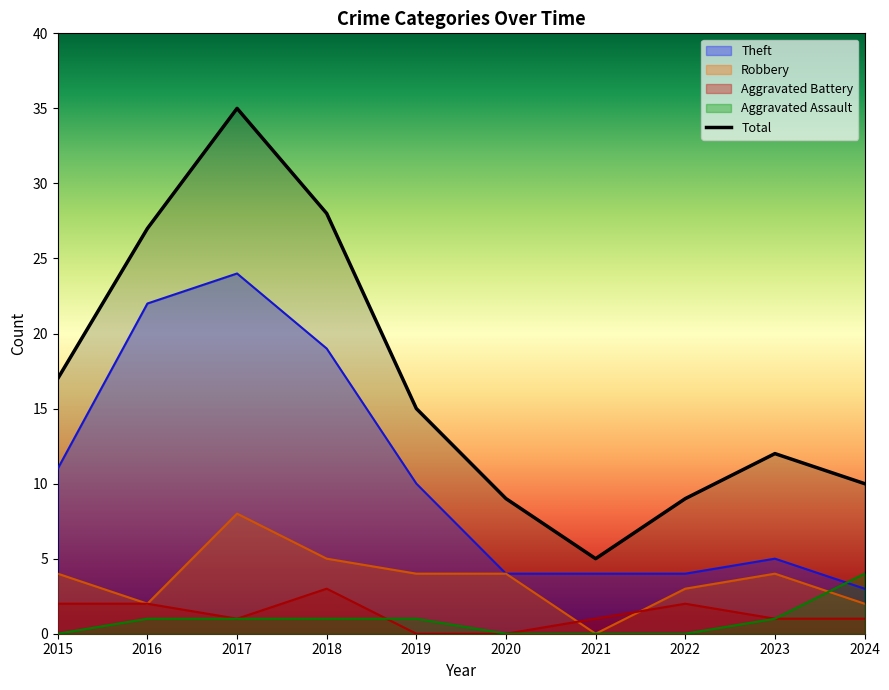

Which series has the widest spread of values?

Total